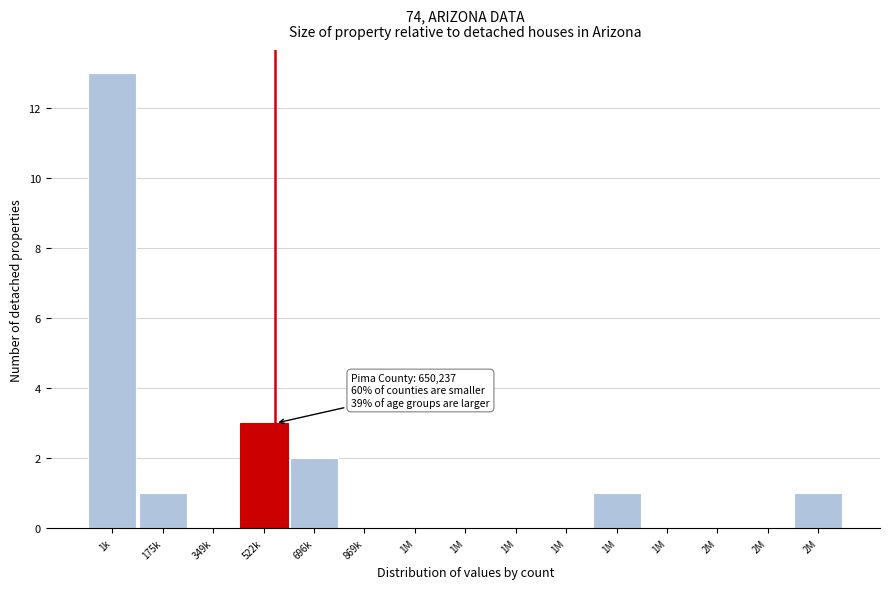

How many data points does each series have?

15